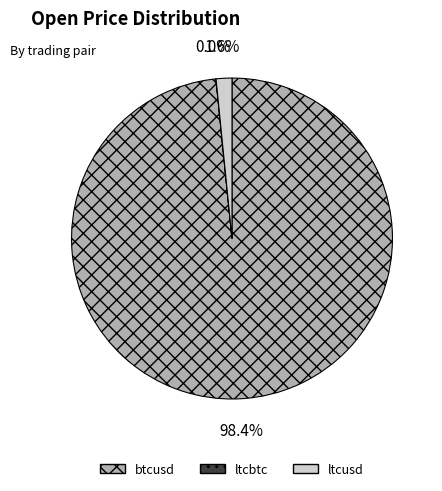

What percentage is the ltcusd slice, to the nearest percent?

2%